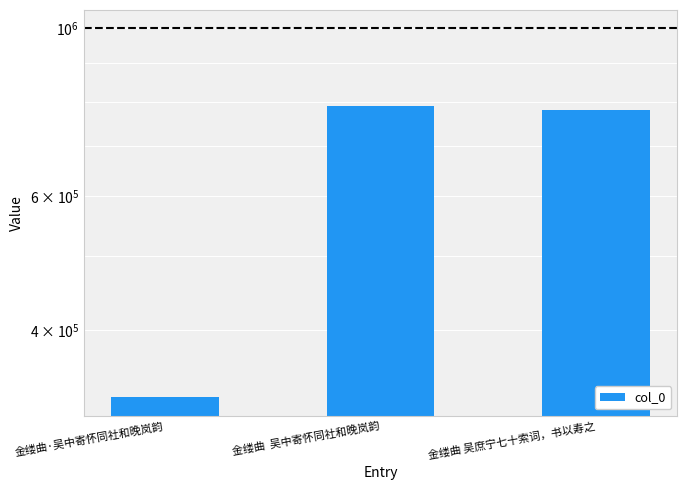

What position from the right is 金缕曲·吴中寄怀同社和晚岚韵?

3